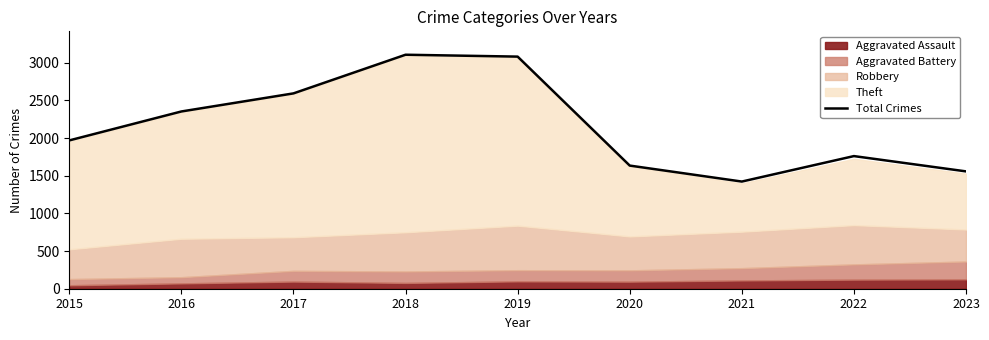

Does the chart have visible grid lines?

No